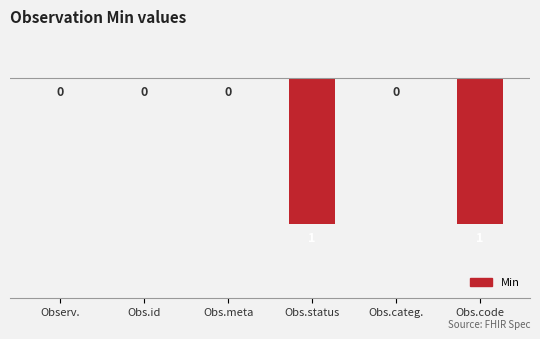

Count the values in the range -1 to 0.

6